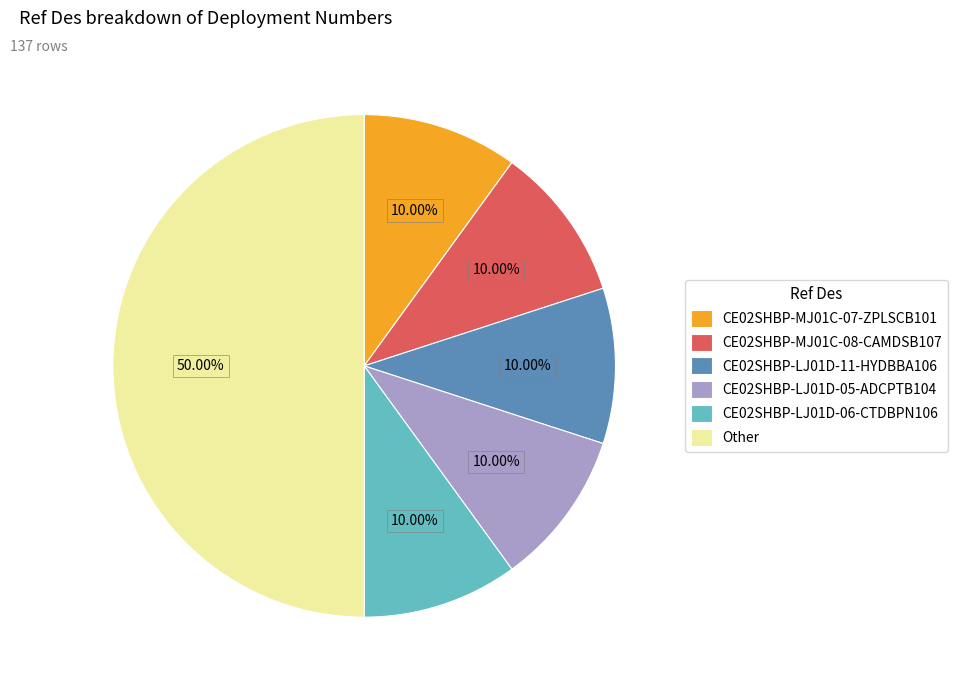

To the nearest percent, what portion does CE02SHBP-MJ01C-08-CAMDSB107 represent?

10%